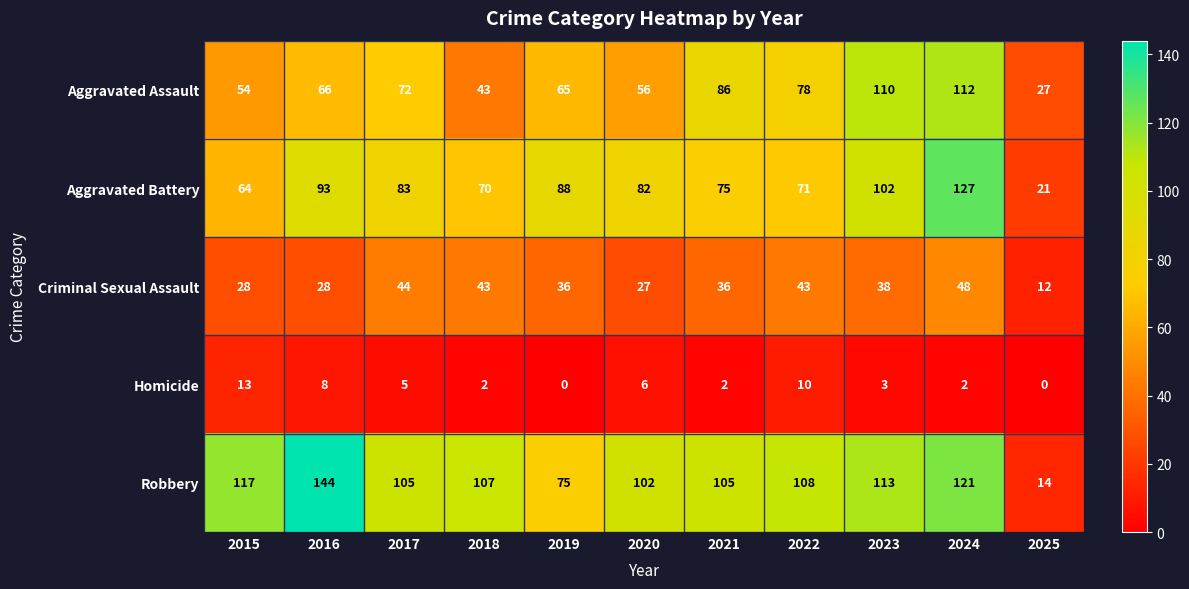

At which category is the sum across all series the highest?

2024